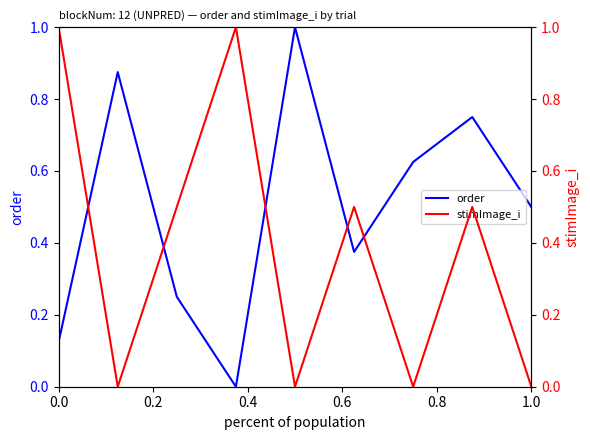

True or false: order and stimImage_i cross at least once.

True